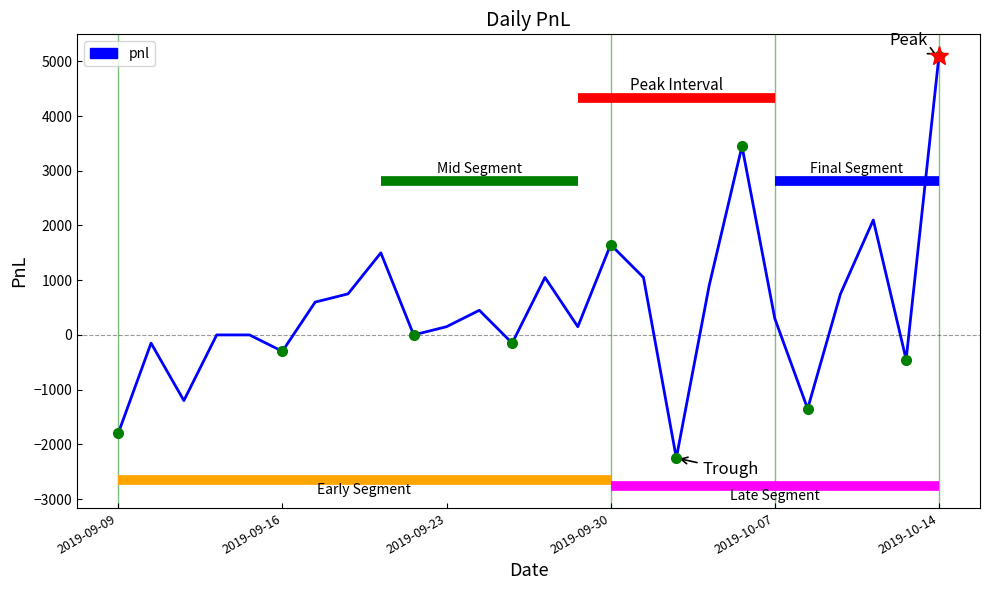

Is this an area chart (filled region under the line)?

No